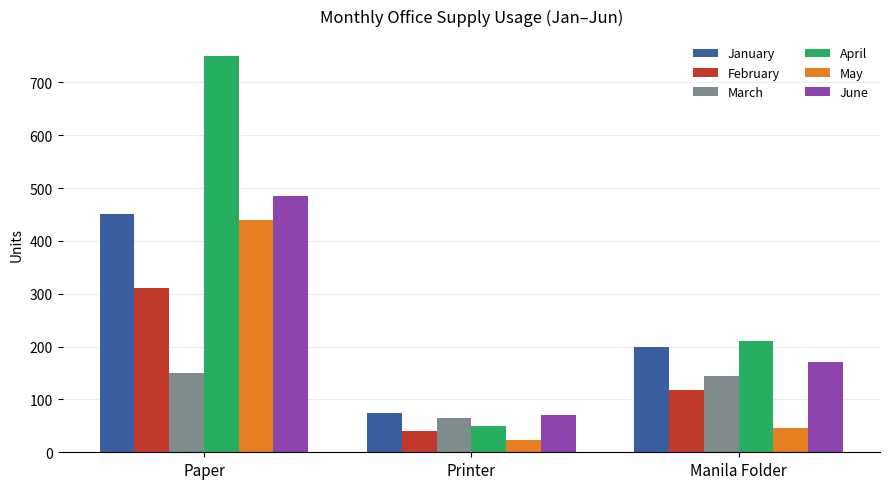

What position from the right is Paper?

3